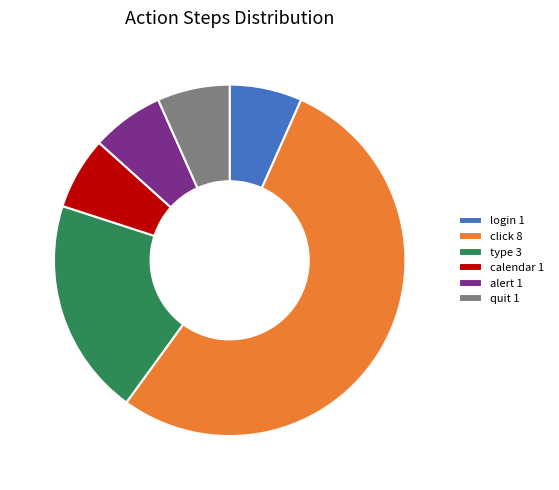

Does any single category account for the majority?

Yes